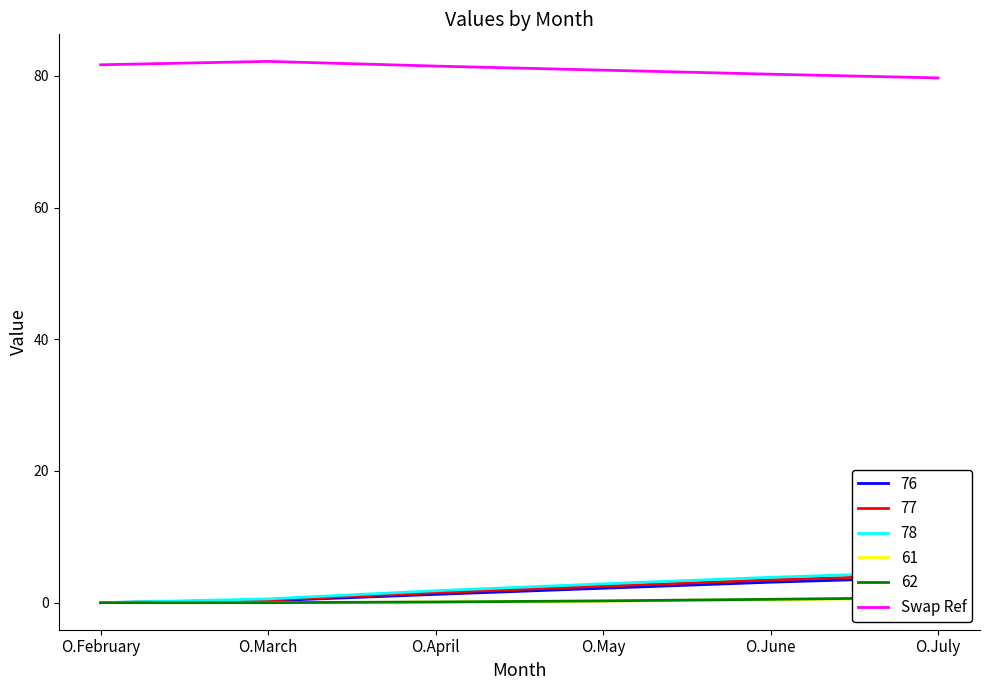

Reading left to right, transcribe all the data shown in this chart.

O.February=81.7	O.March=82.2	O.April=81.5	O.May=80.9	O.June=80.3	O.July=79.7